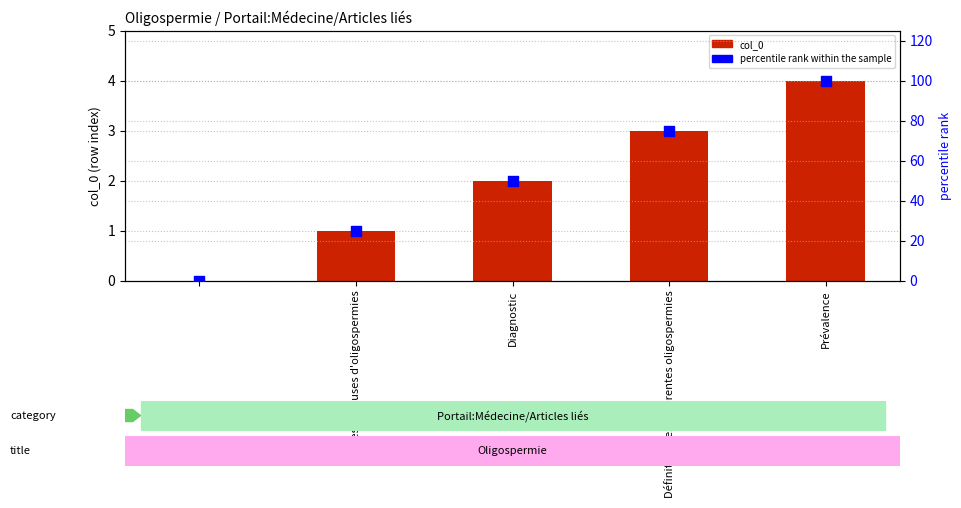

Is the value of col_0 at Types et causes d'oligospermies greater than the value of percentile rank within the sample at Diagnostic?

No